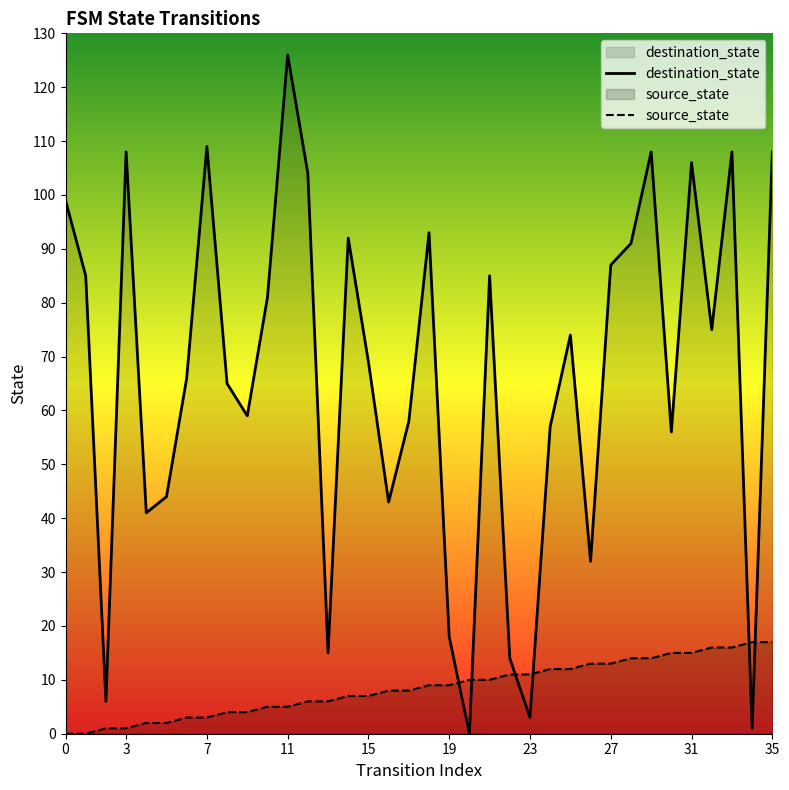

Which series has the largest range (max minus min)?

destination_state